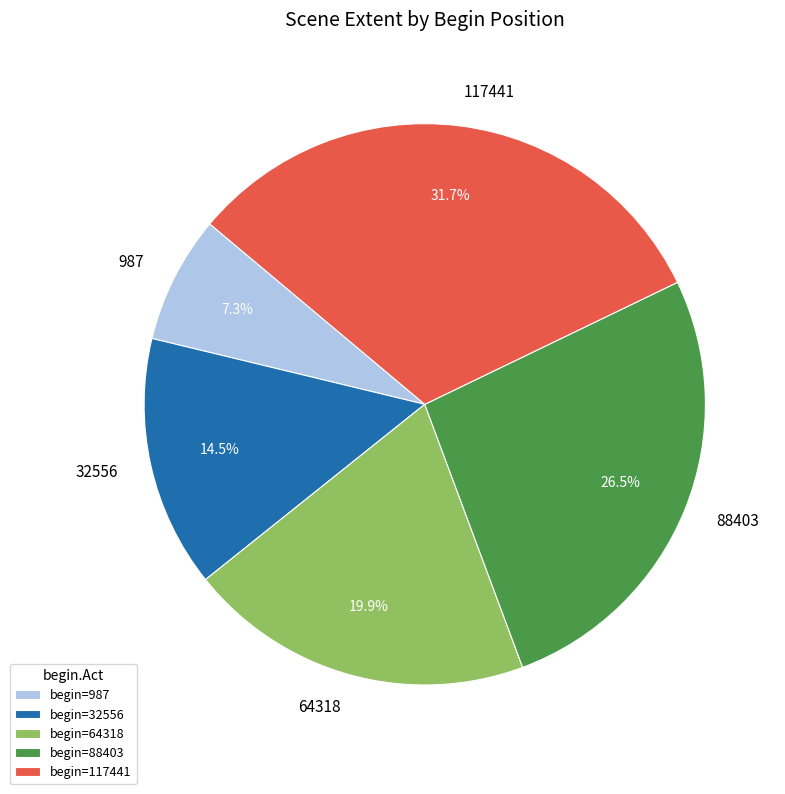

Does any single category account for the majority?

No